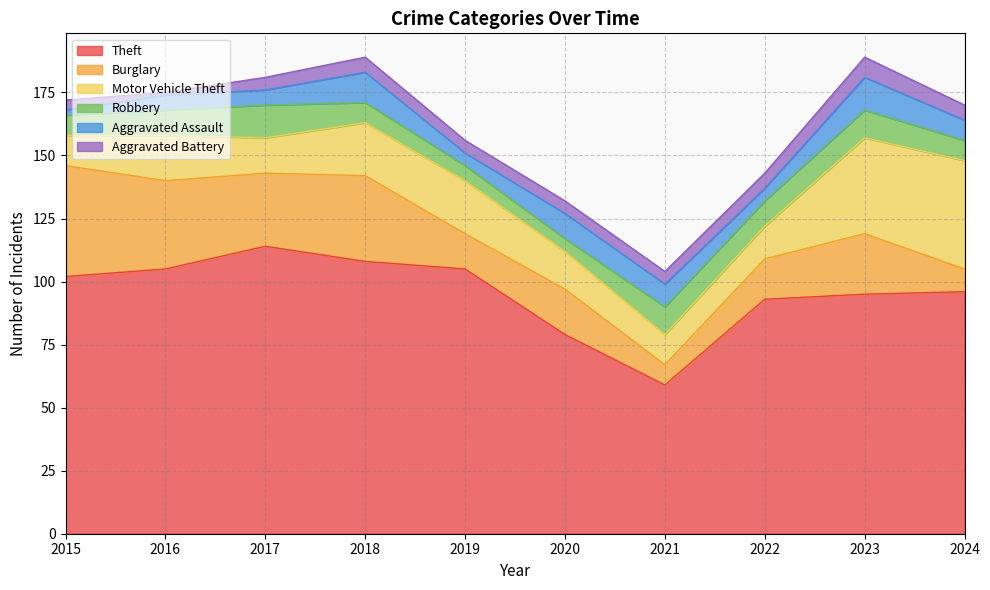

How many lines are shown in the chart?

6